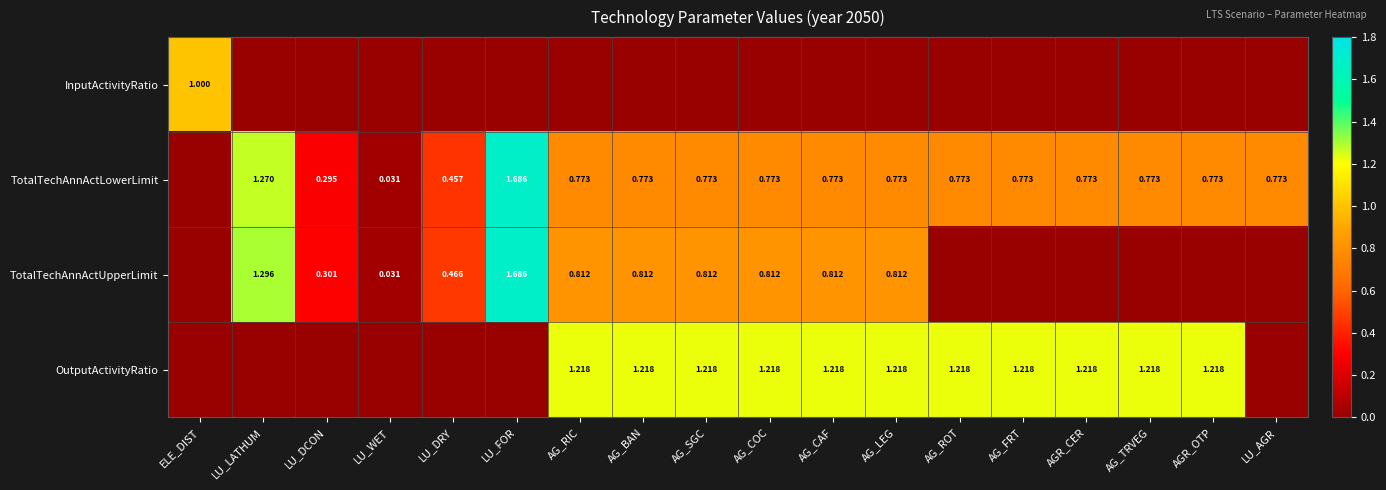

How many values in InputActivityRatio are above zero?

1